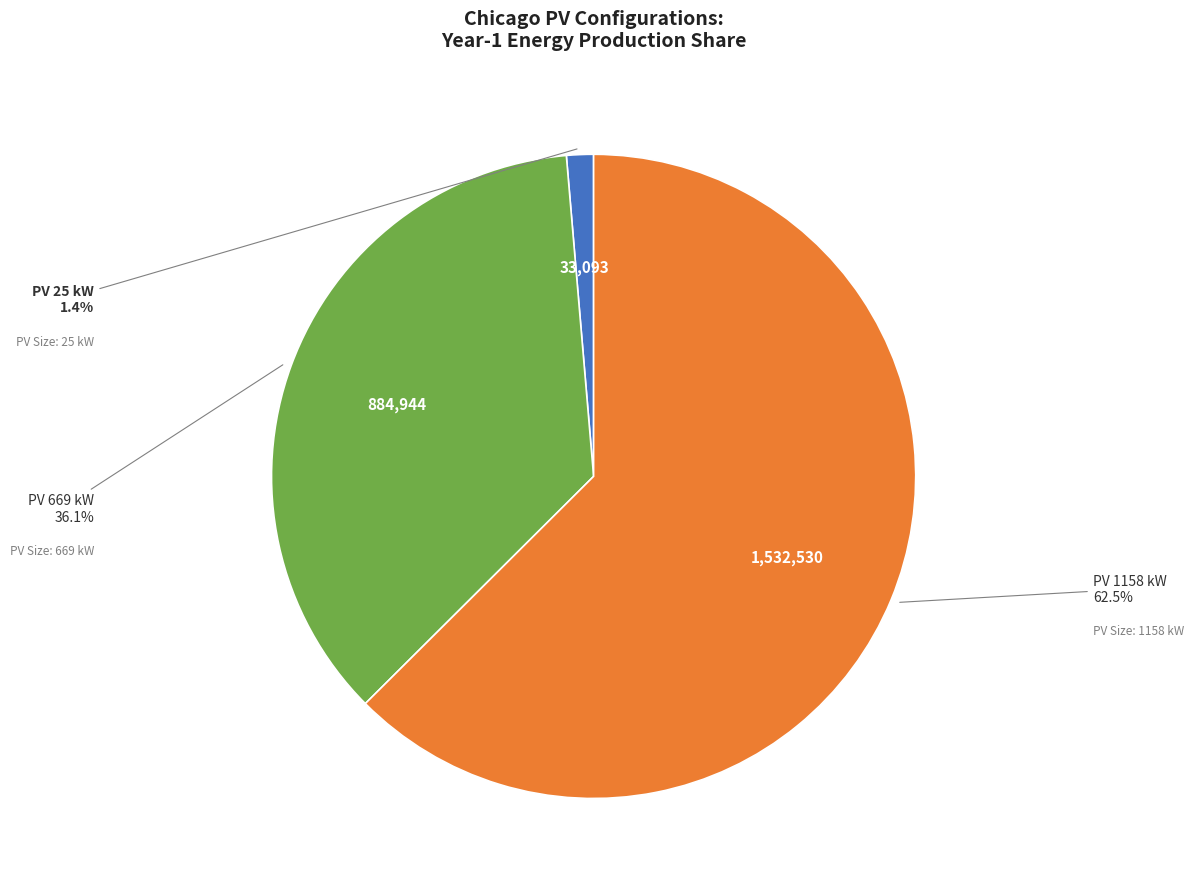

Is there any slice that represents more than half of the pie?

Yes